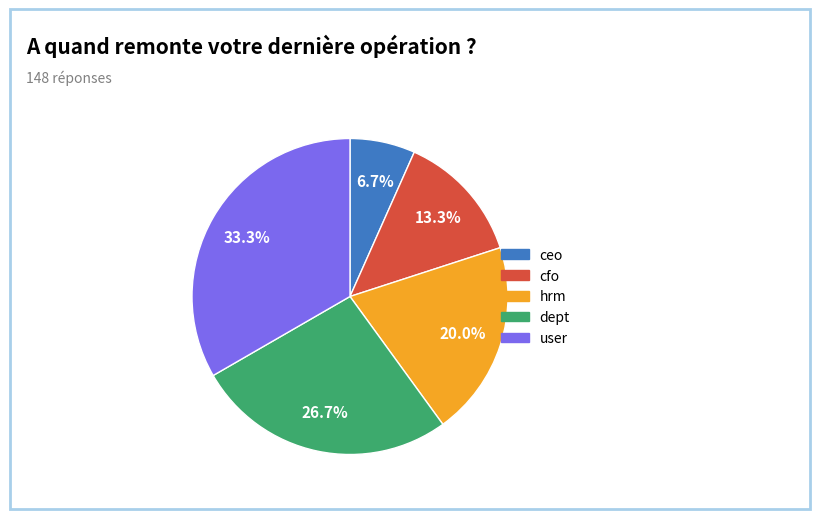

Approximately how many times larger is the value at user compared to ceo?

5.0